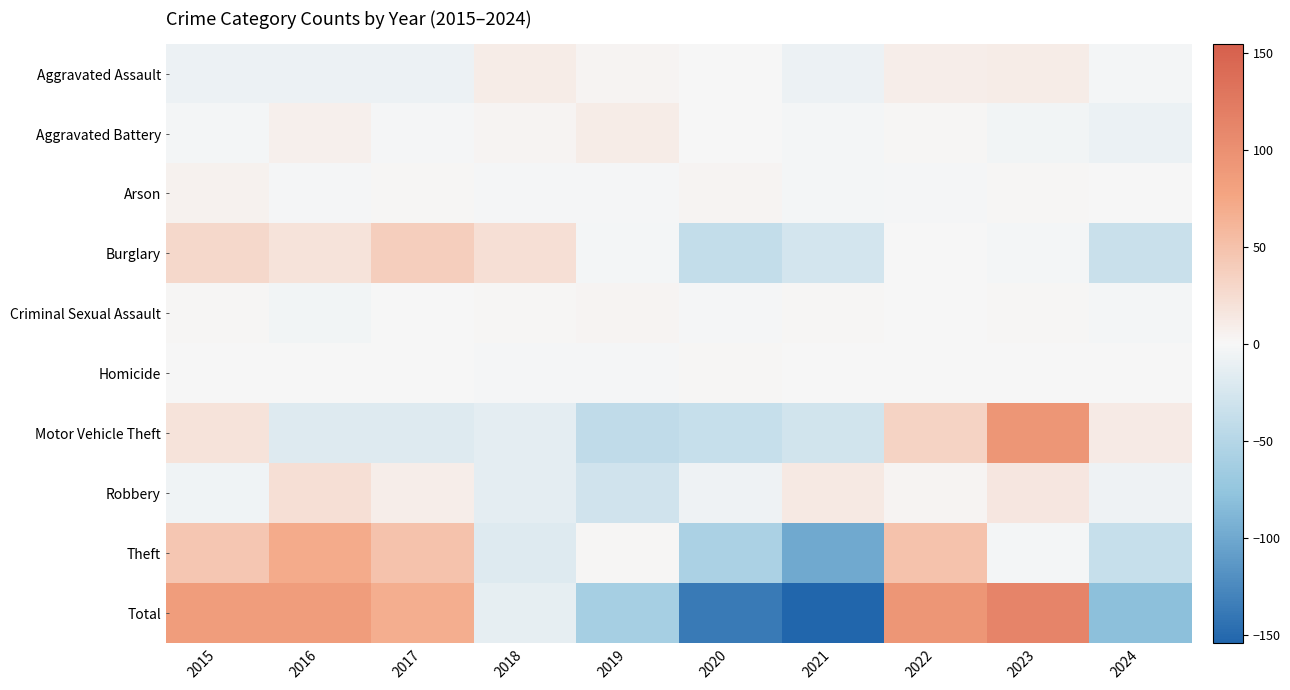

What is the total value across all series at 2024?

-160.8